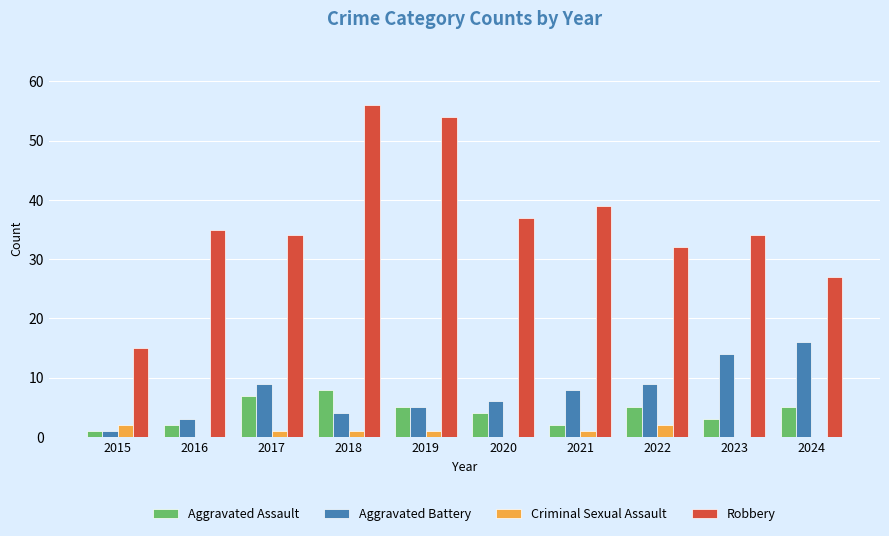

Which category has the highest value in the Aggravated Battery series?

2024